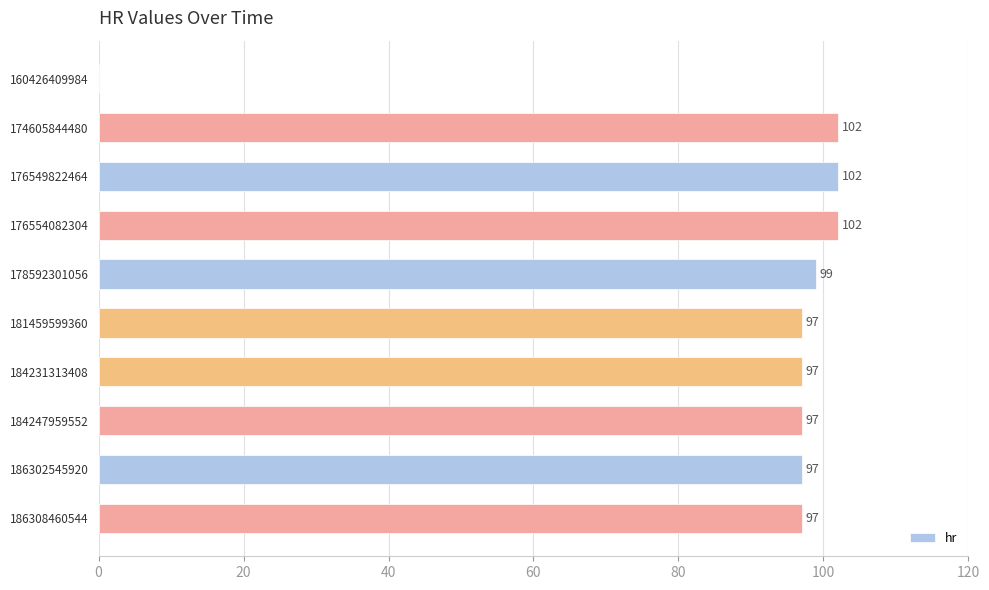

The value at 186302545920 is 141. True or false?

False